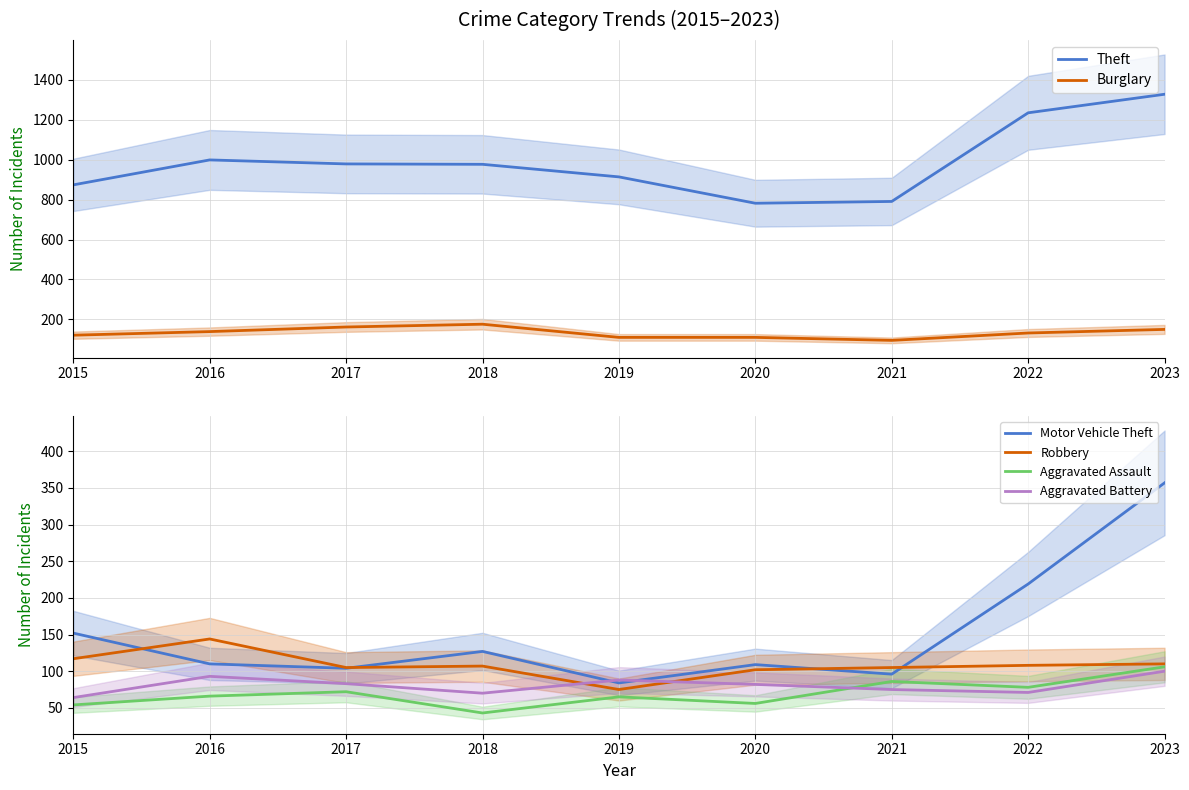

The Theft series shows 999 at 2016. True or false?

True